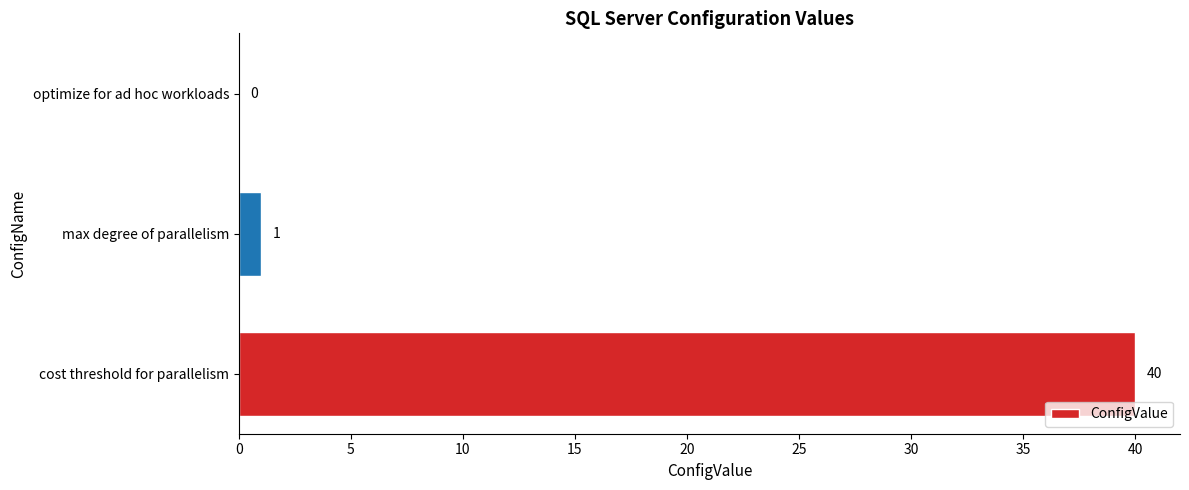

Are the bars grouped side by side (vs. stacked)?

No